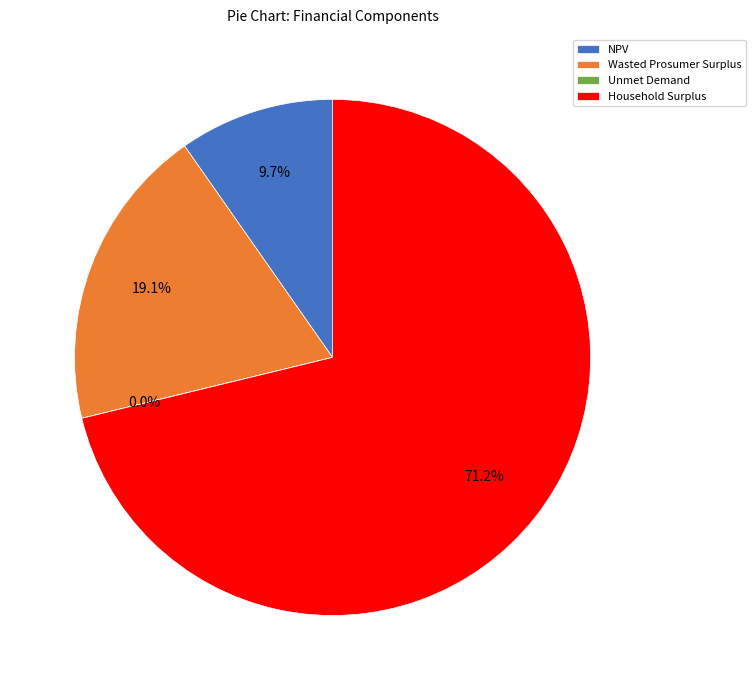

Which slice represents more than half of the pie?

Household Surplus